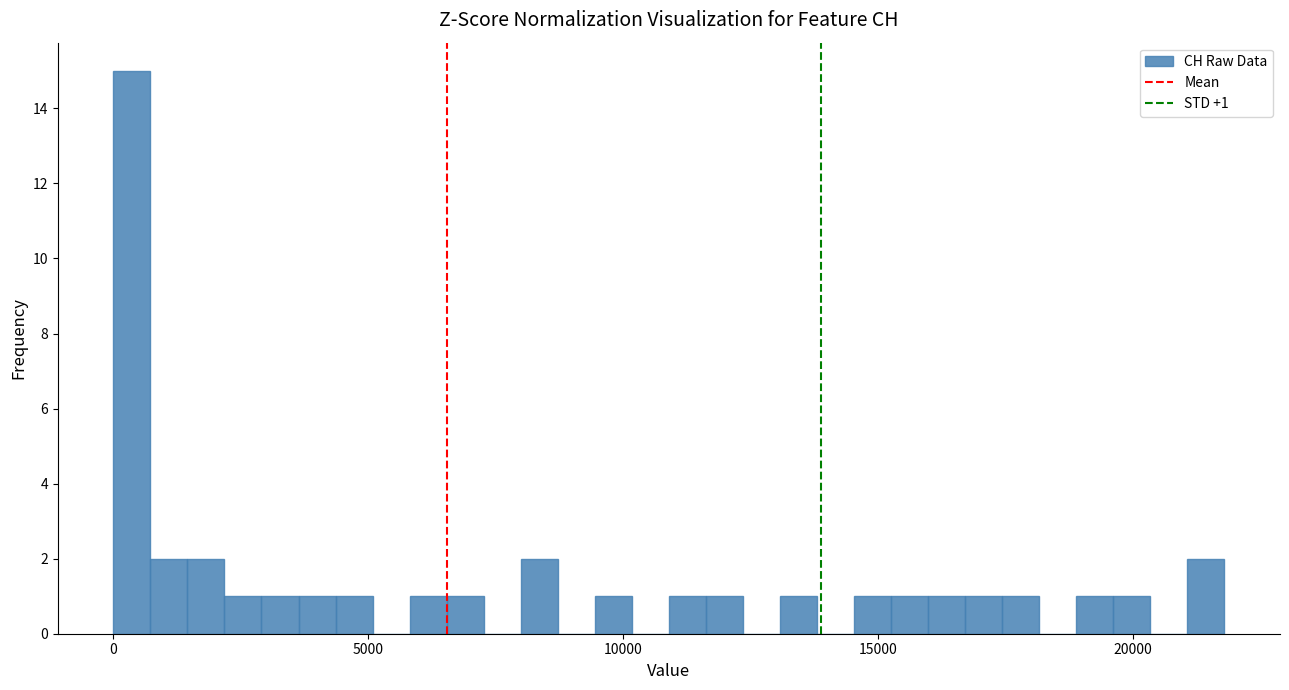

Around what value on the x-axis is the tallest bar? Give the approximate position of its centre, as read against the axis.

500